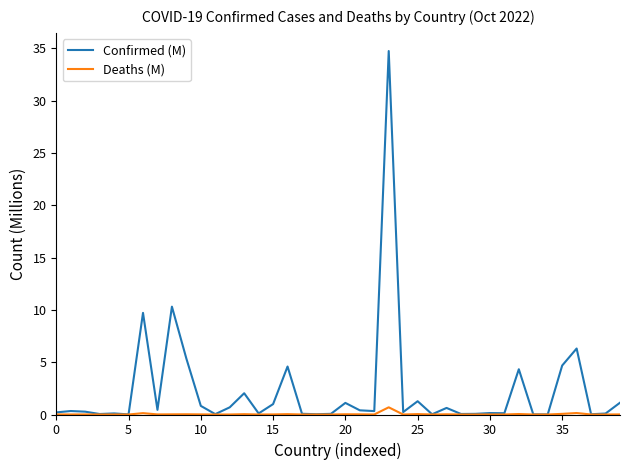

List the series in order of their peak value, lowest first.

Deaths (M), Confirmed (M)